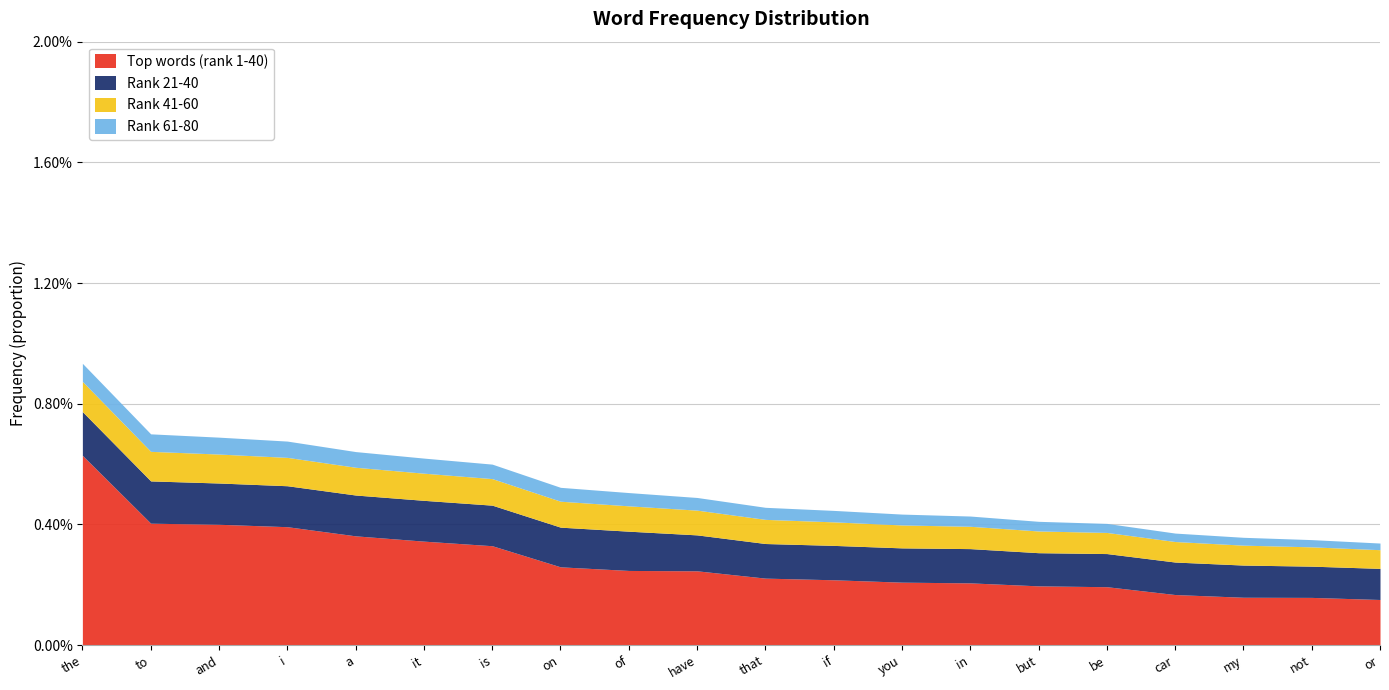

True or false: Rank 21-40 has more than 1 points higher than both neighbors.

False